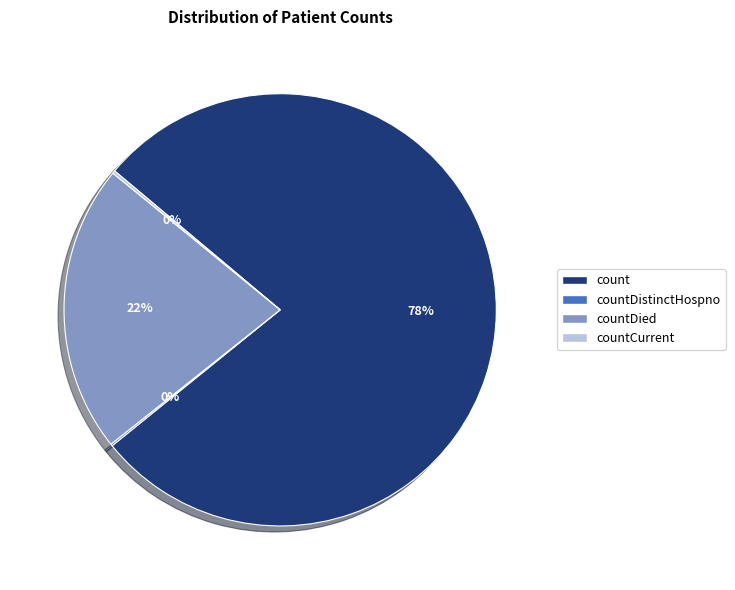

The count slice represents 87% of the pie. True or false?

False